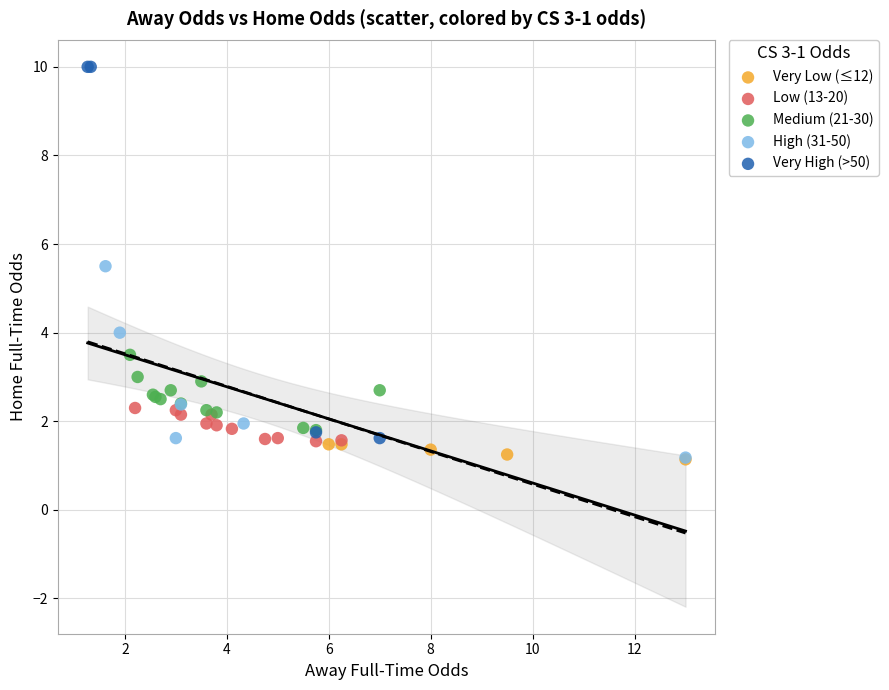

Which series contains the highest Y value?

Very High (>50)